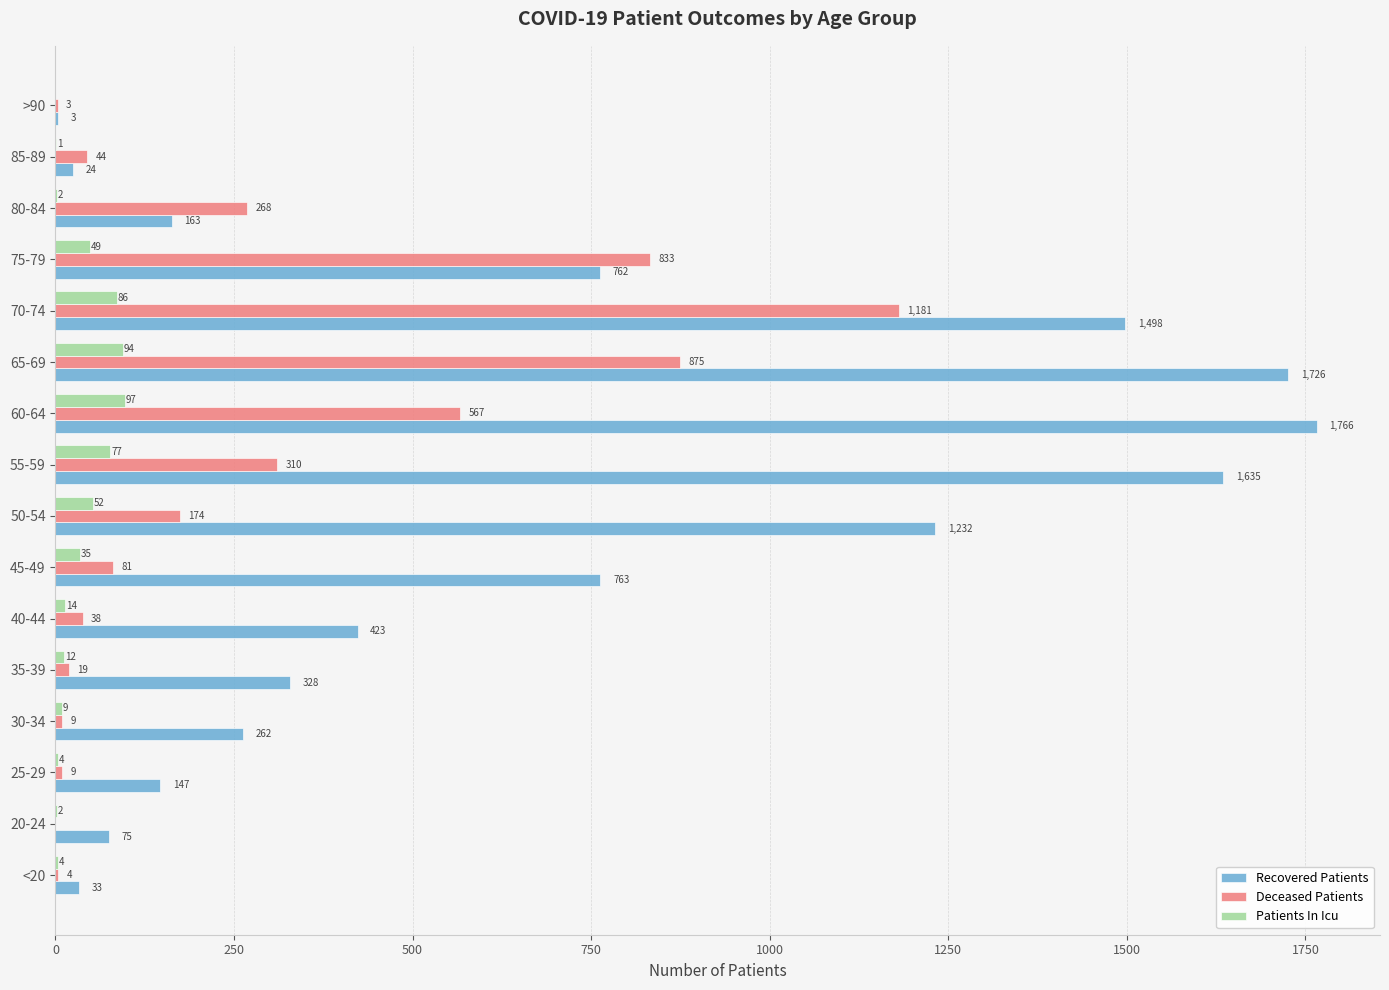

Count the number of data series in this chart.

3